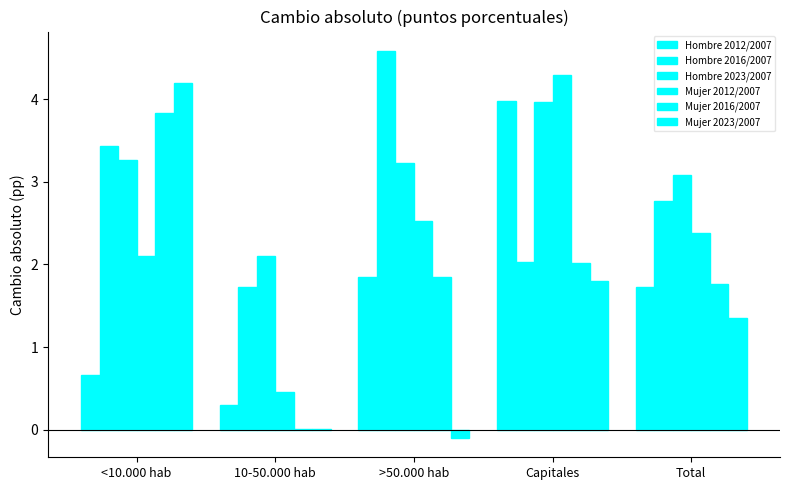

How many values in the Mujer 2023/2007 series exceed 1?

3